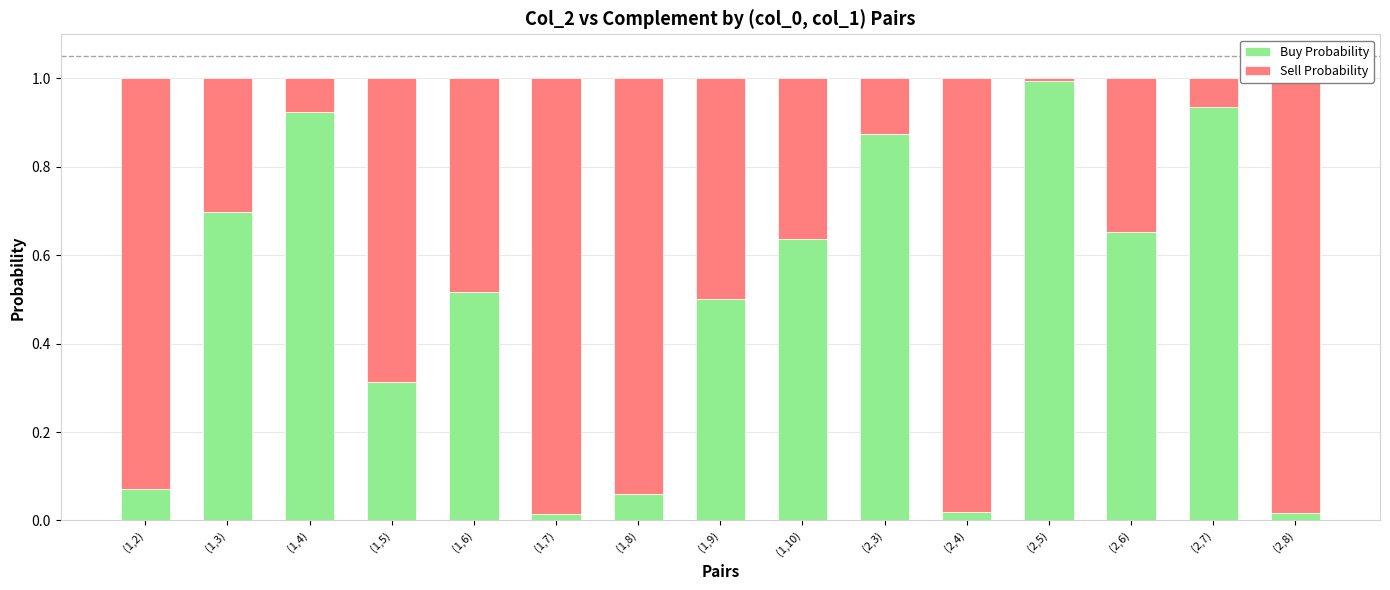

Is it true that Buy Probability equals 0.0 at (2,8)?

True